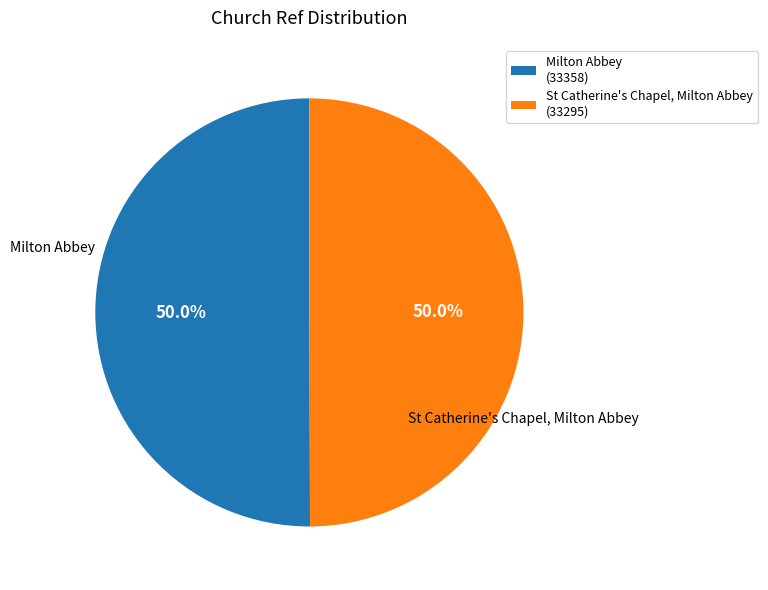

What is the ratio of the value at Milton Abbey to the value at St Catherine's Chapel, Milton Abbey?

1.0